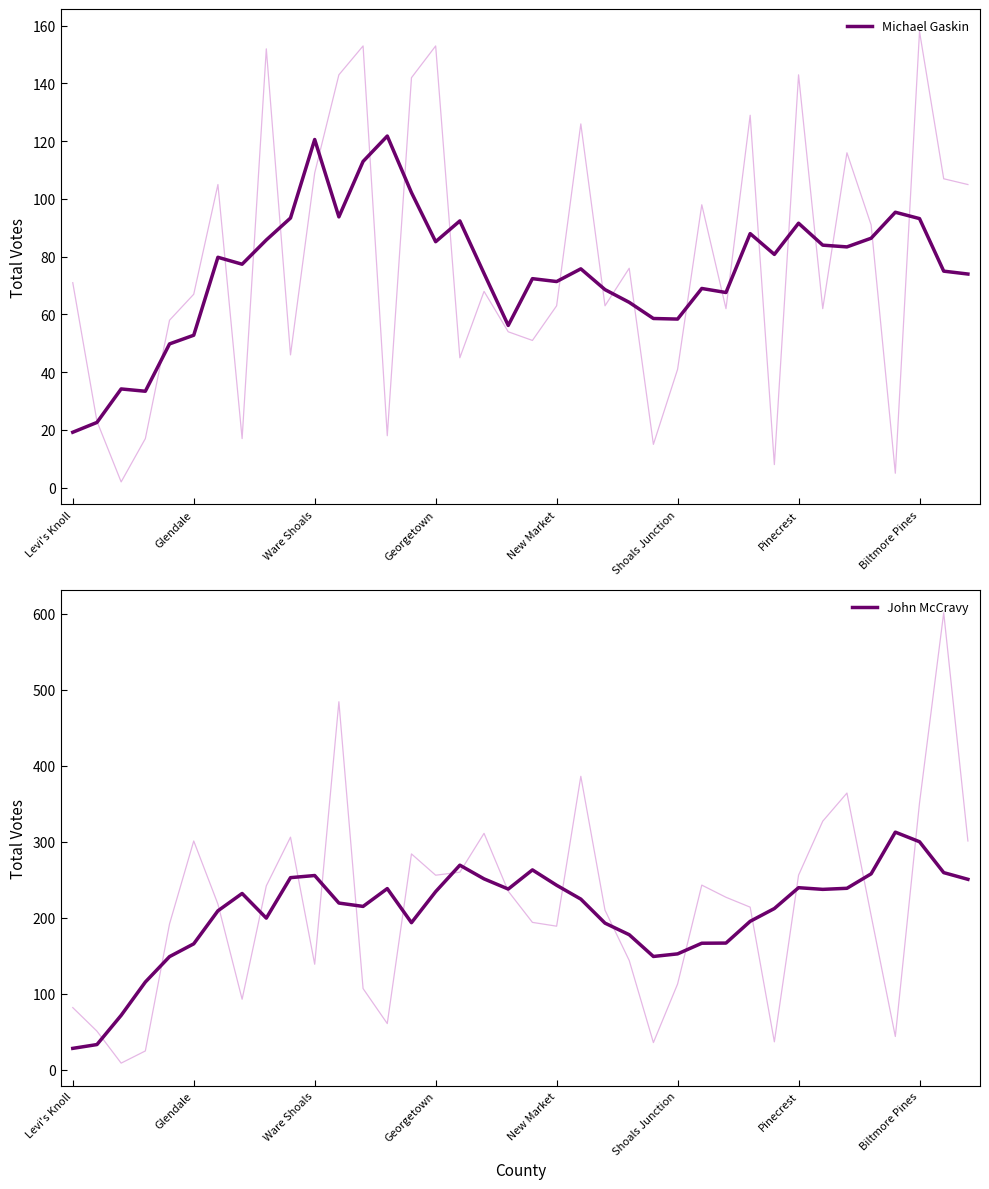

What is the lowest value of the Michael Gaskin series?

19.2